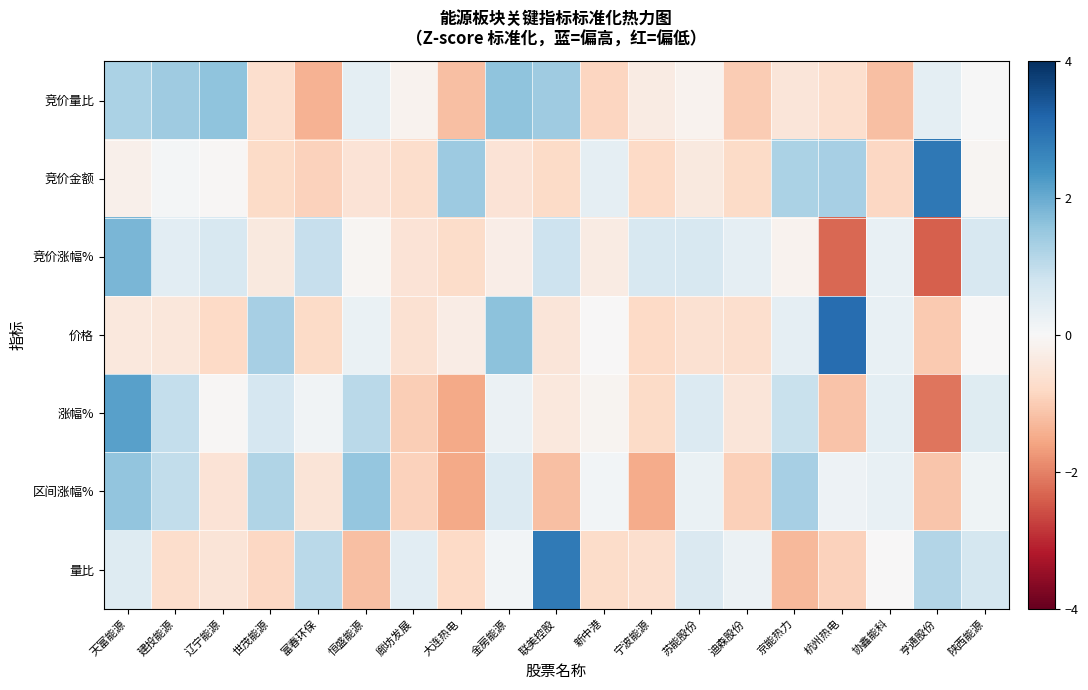

Which label corresponds to the largest value in the chart?

杭州热电